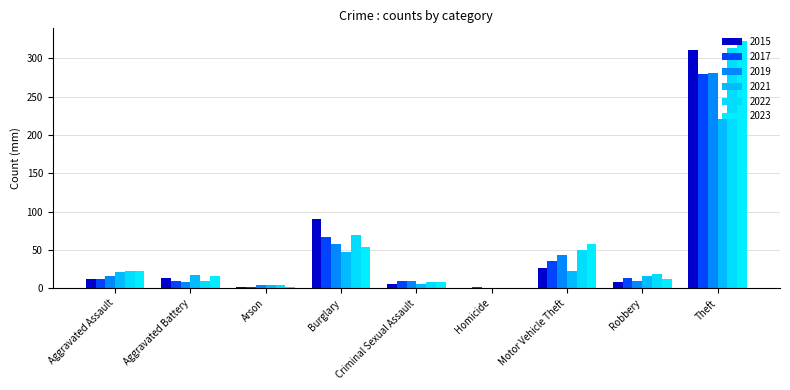

At how many categories does at least one series exceed 220?

1